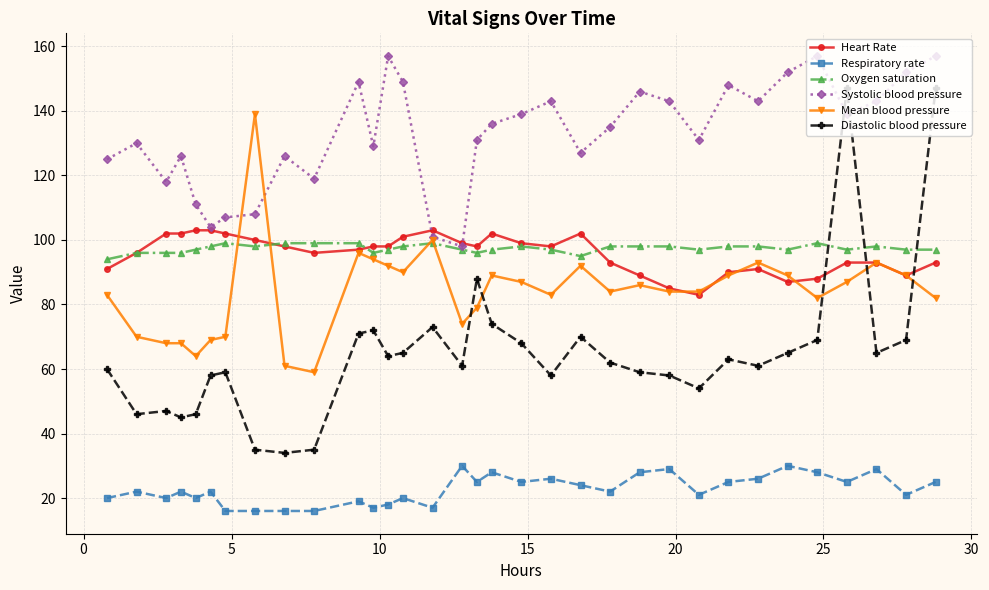

What is the minimum value for Mean blood pressure?

59